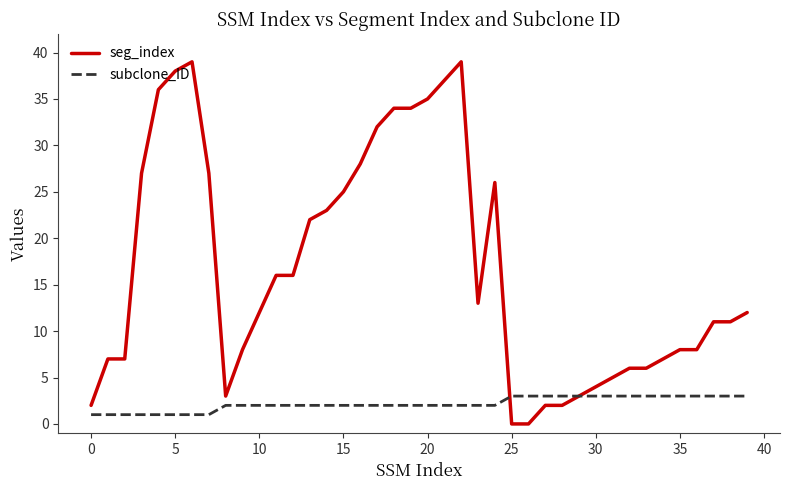

List the series in order of their peak value, lowest first.

subclone_ID, seg_index